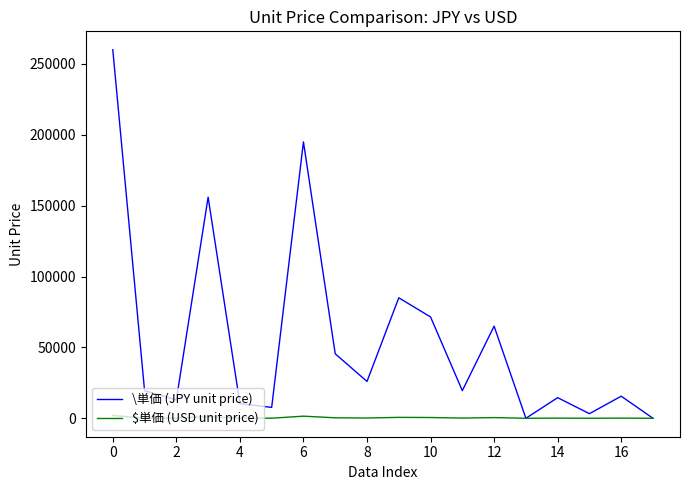

What is the difference between the second highest and second lowest values in the $単価 (USD unit price) series?

1500.0